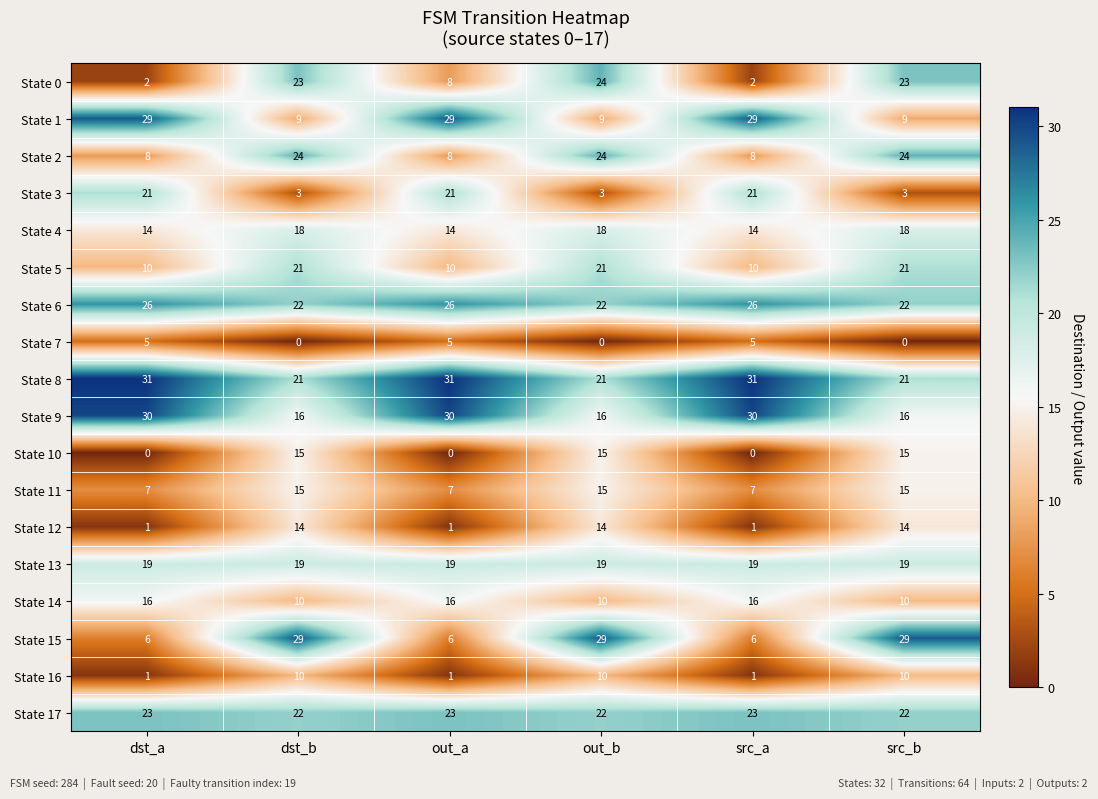

At which category is the sum across all series the highest?

out_b